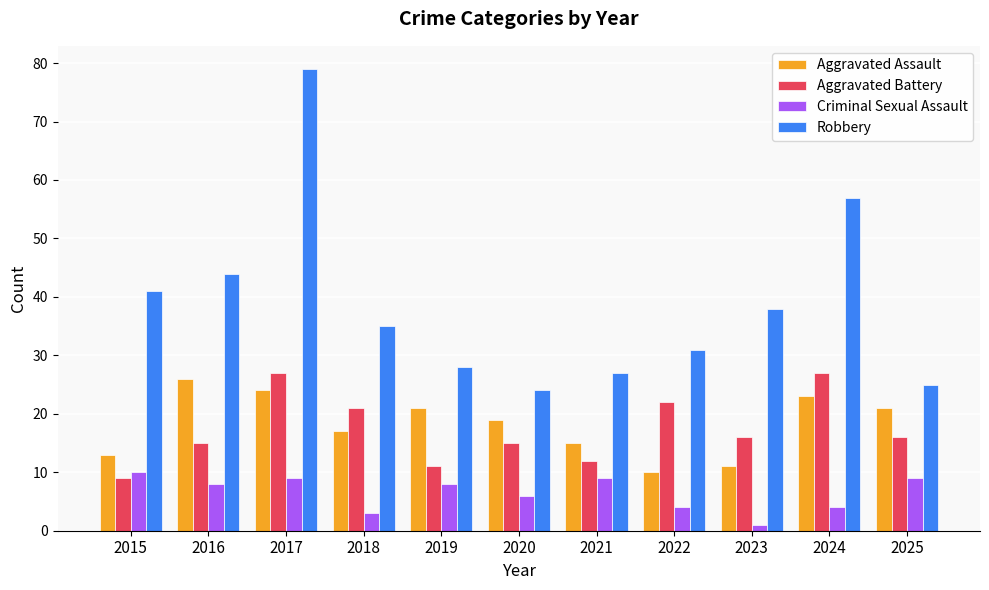

What is the difference between the maximum and minimum values in the Aggravated Battery series?

18